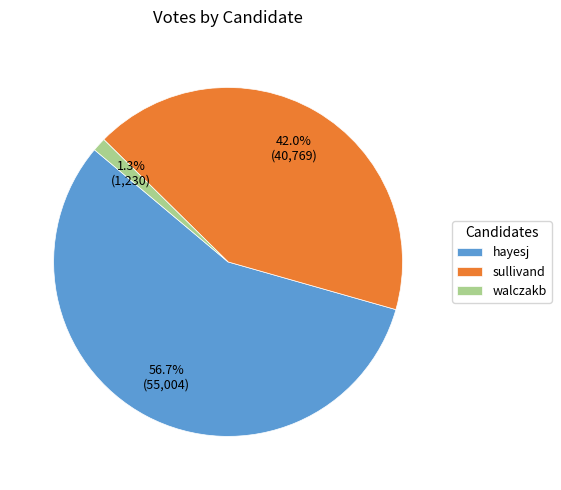

Is there a majority slice in this chart?

Yes